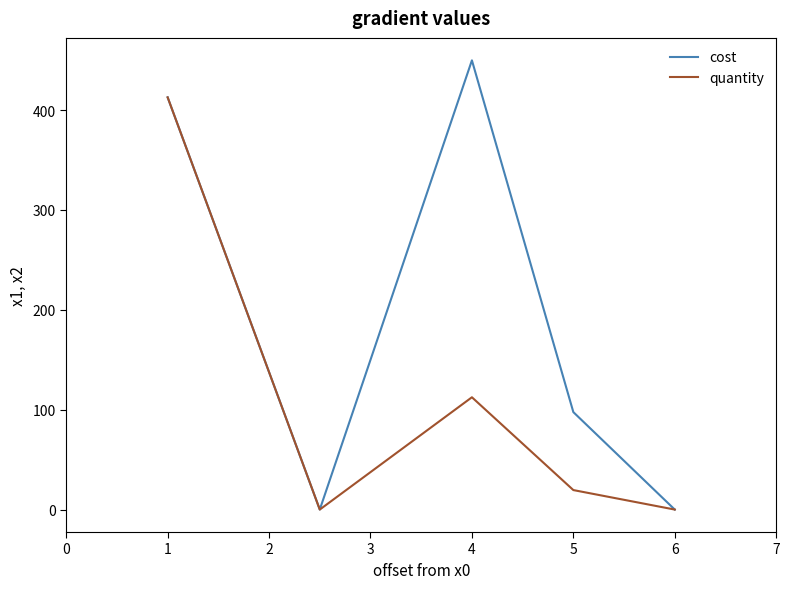

Rank the series by their maximum value, from highest to lowest.

cost, quantity